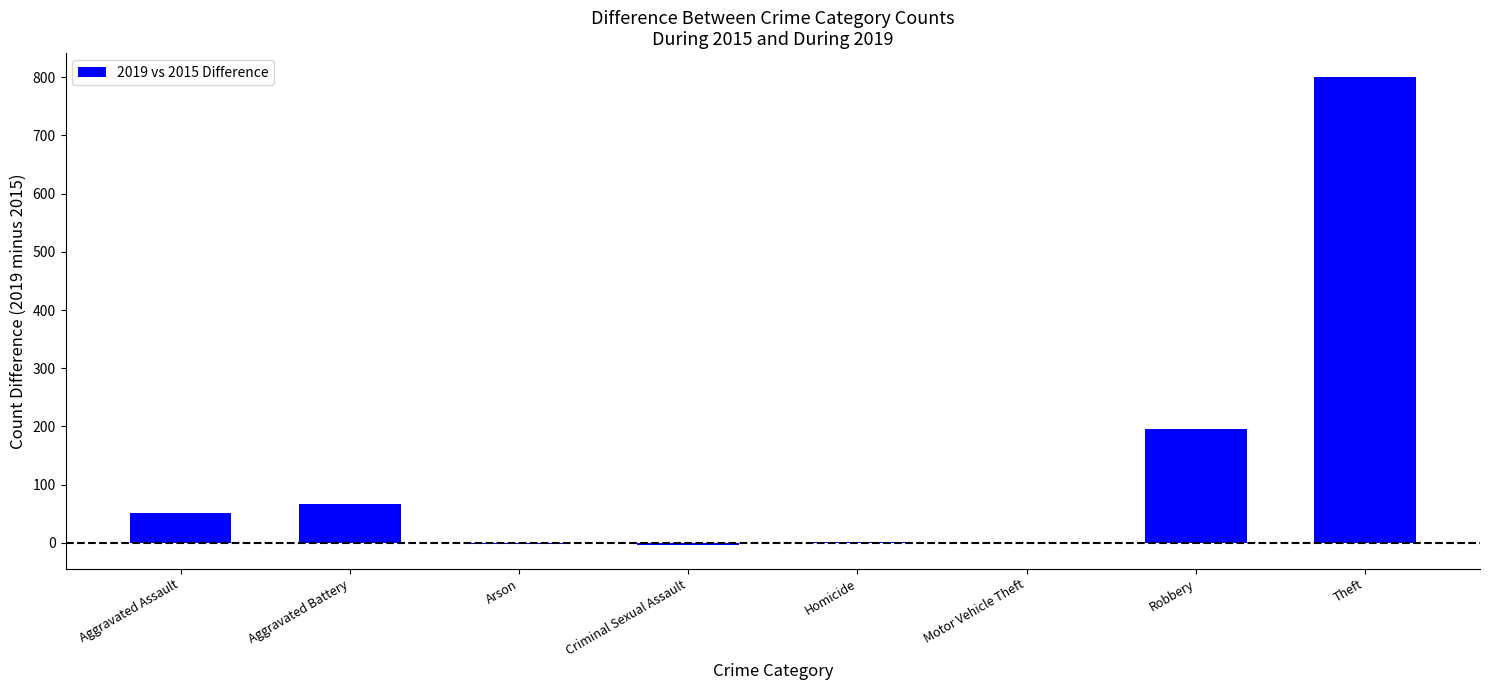

What is the average value?

139